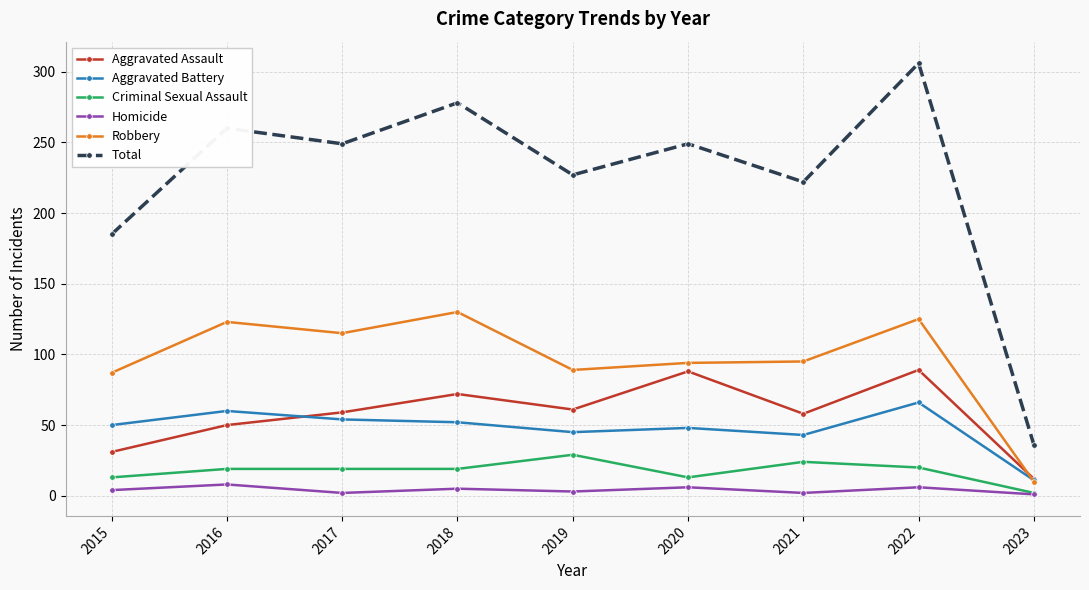

Where is the first local minimum for Total?

2017